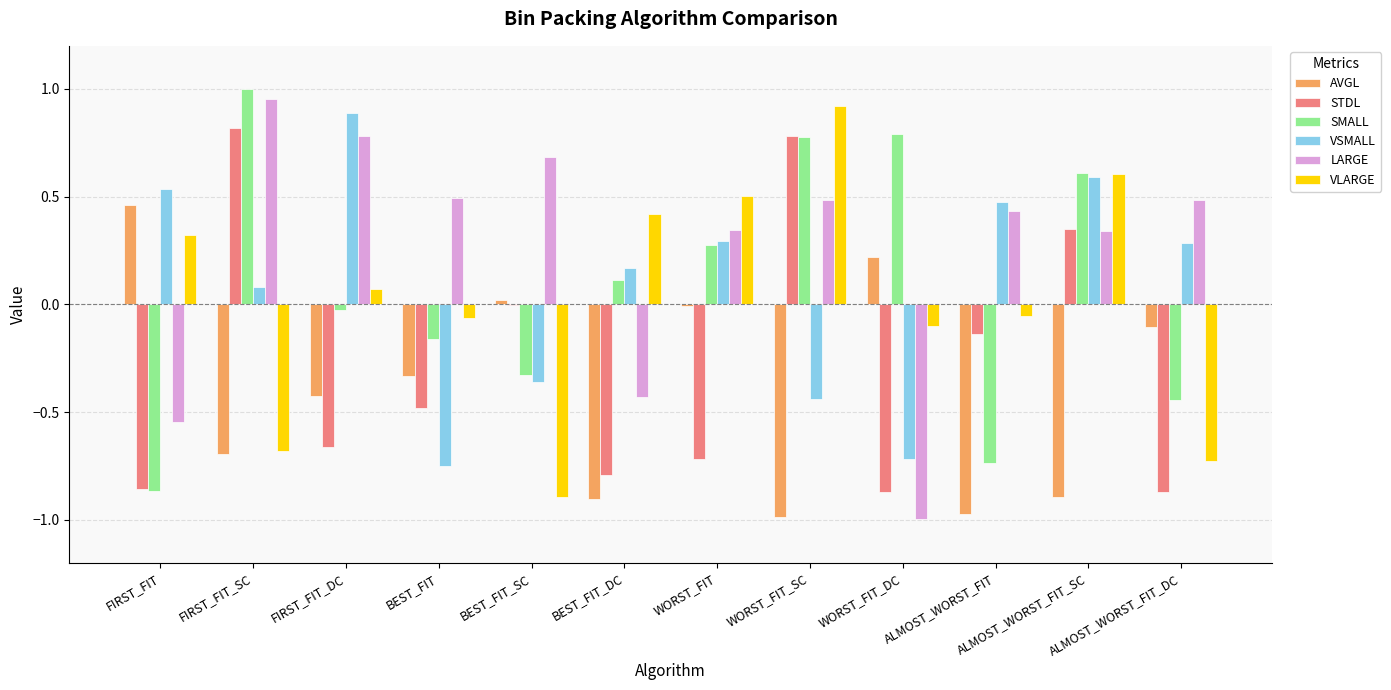

What is the sum of all STDL values?

-3.4